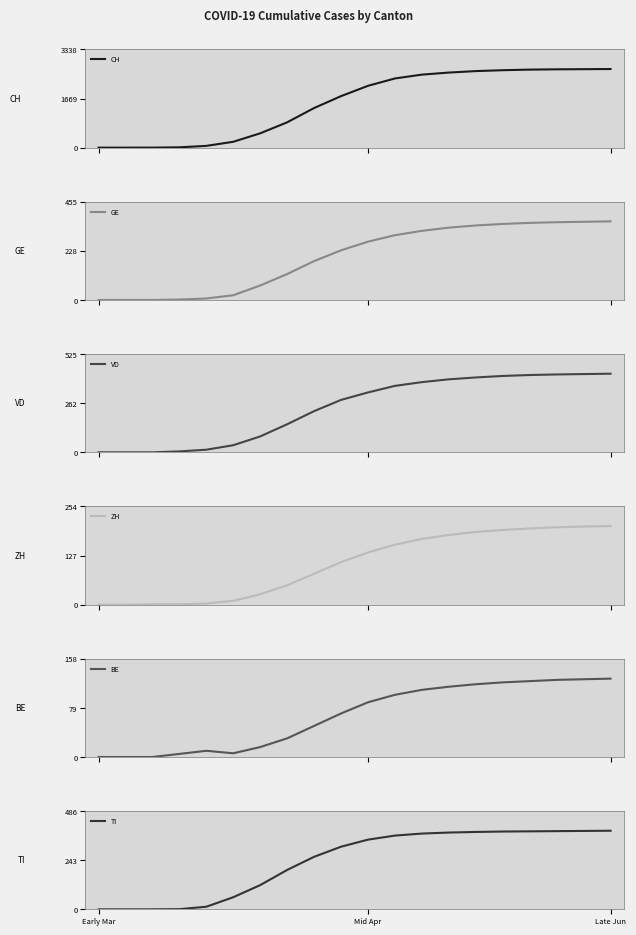

How many positive values does the VD series have?

17